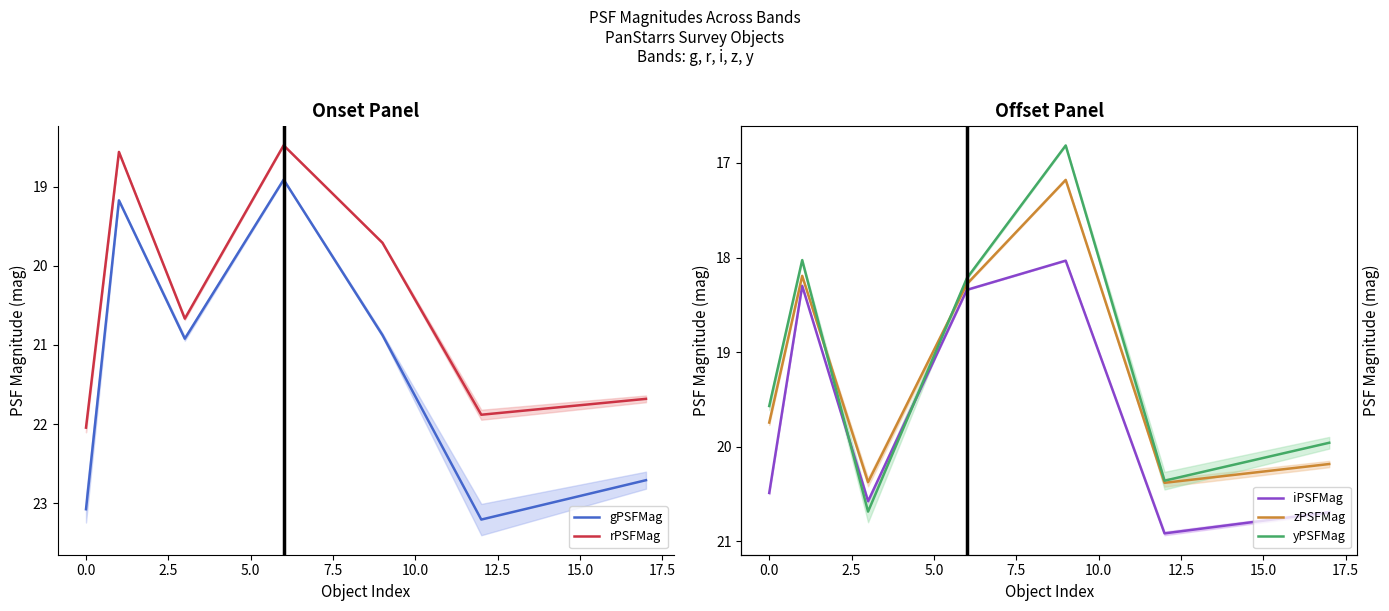

True or false: zPSFMag and iPSFMag intersect in this chart.

False